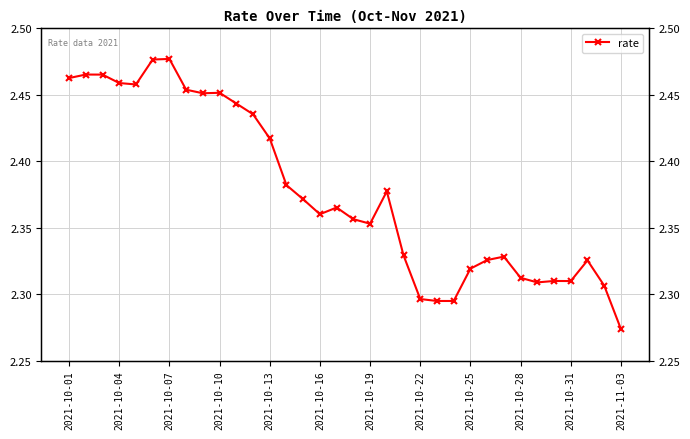

Is it true that the value at 17 is 1.0?

False